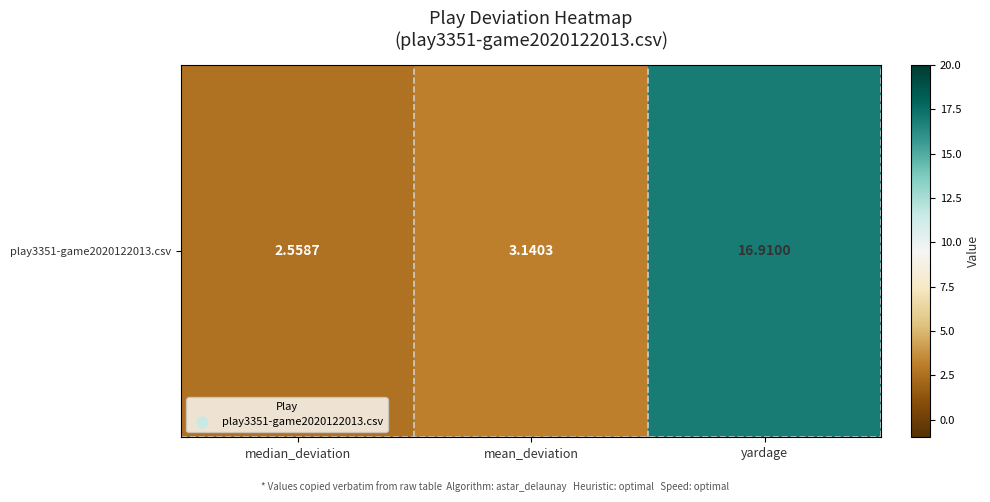

Where does the data first go above 3?

mean_deviation